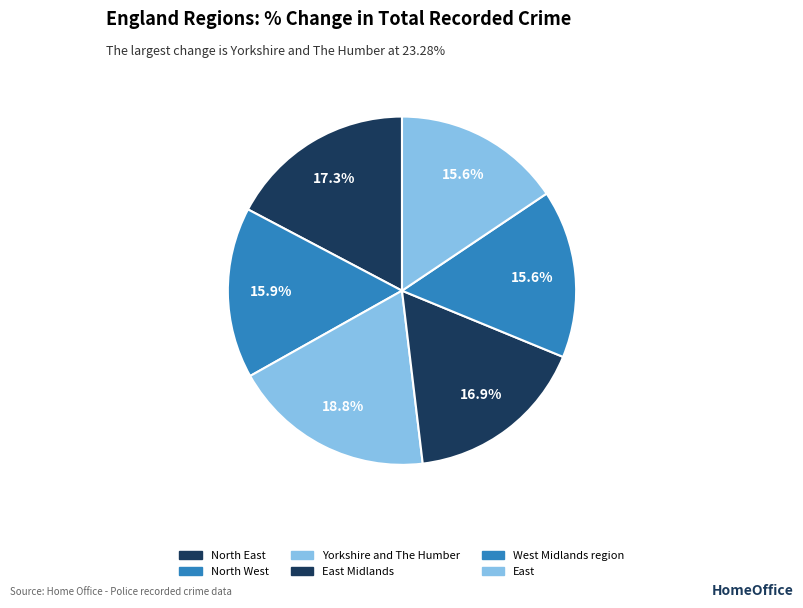

Count the number of slices in the pie.

6